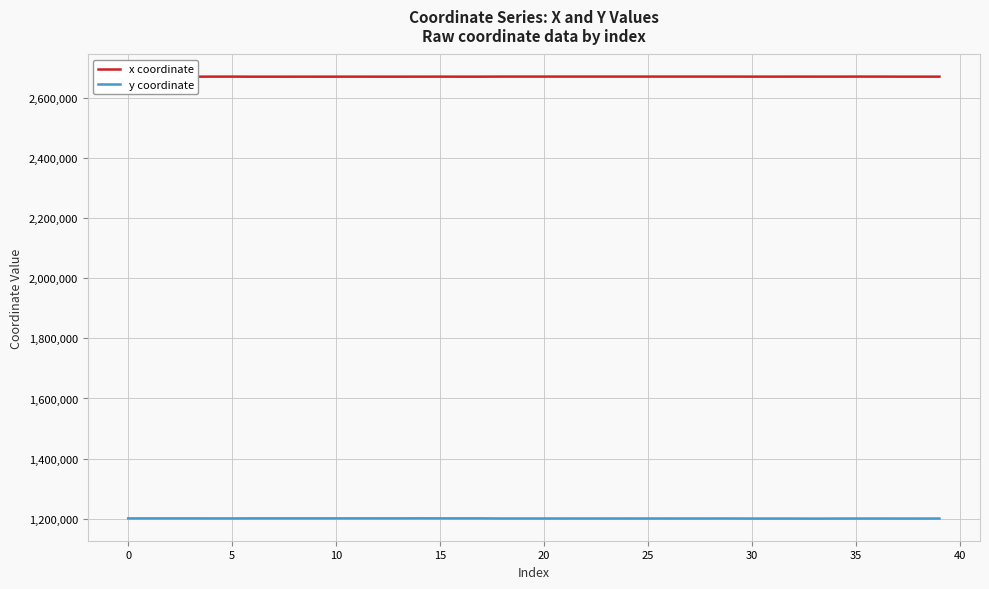

At how many categories does at least one series exceed 2269182?

40